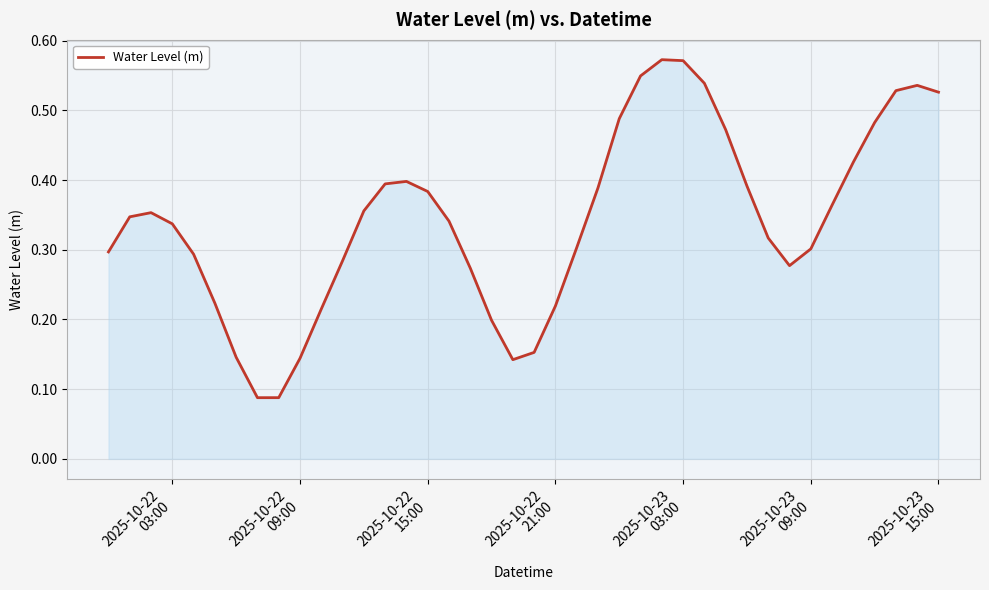

What is the maximum value shown in the chart?

0.6